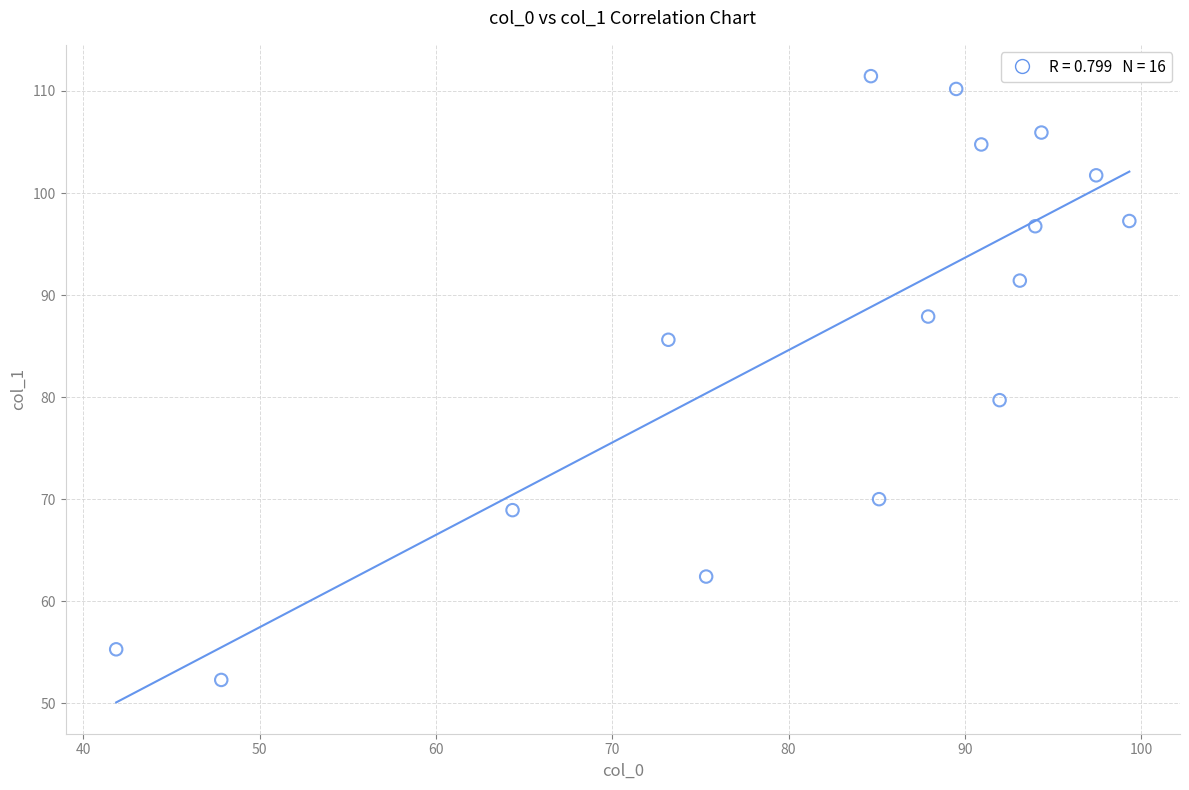

What Y value in the scatter plot is closest to 81?

79.7